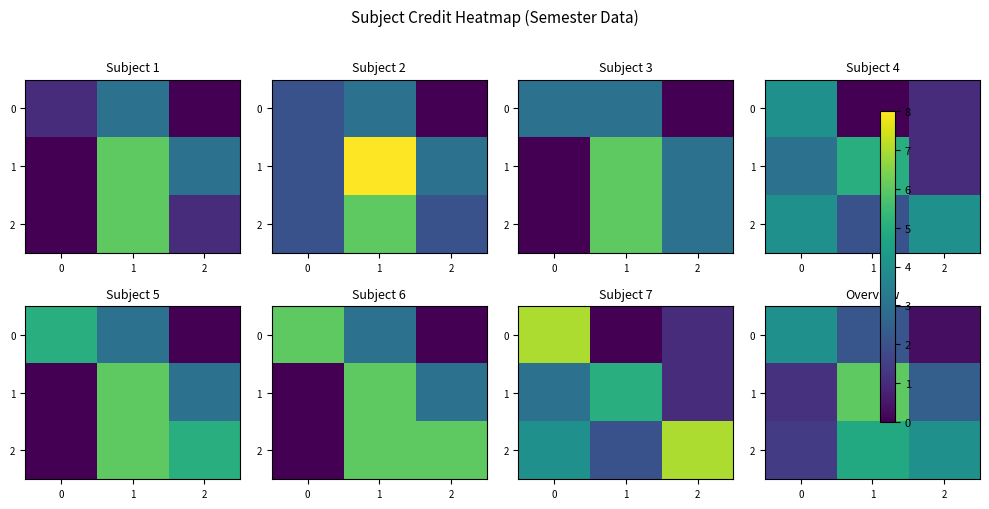

What is the difference between the 1 values at 0 and 2?

1.3